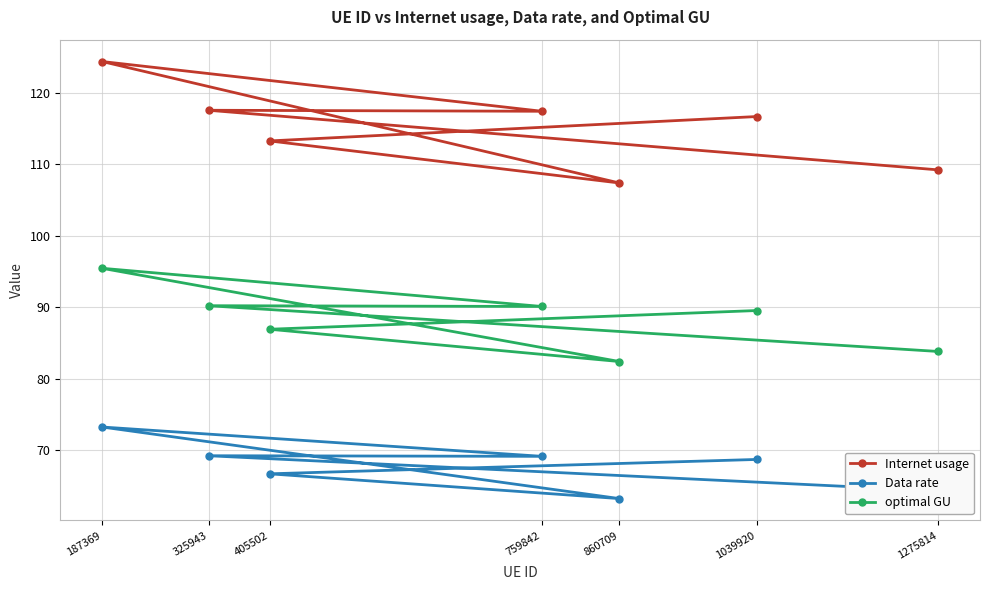

What is the value of the Data rate point at the 1st from the left?

73.3